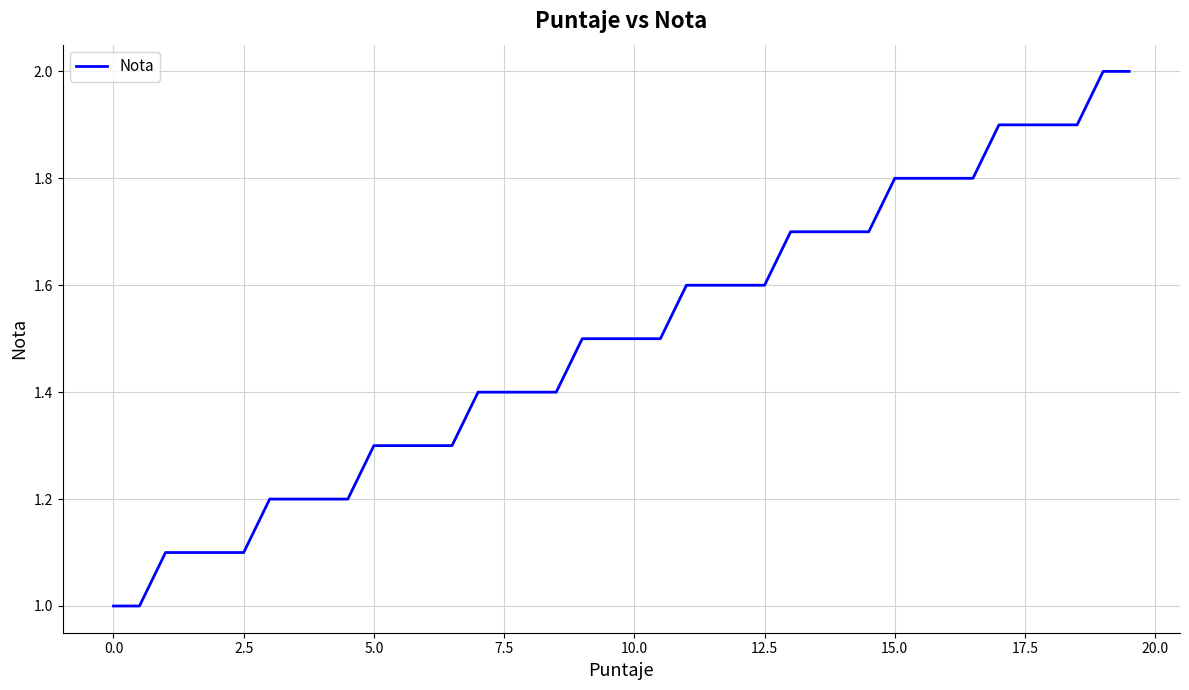

What is the greatest value displayed?

2.0